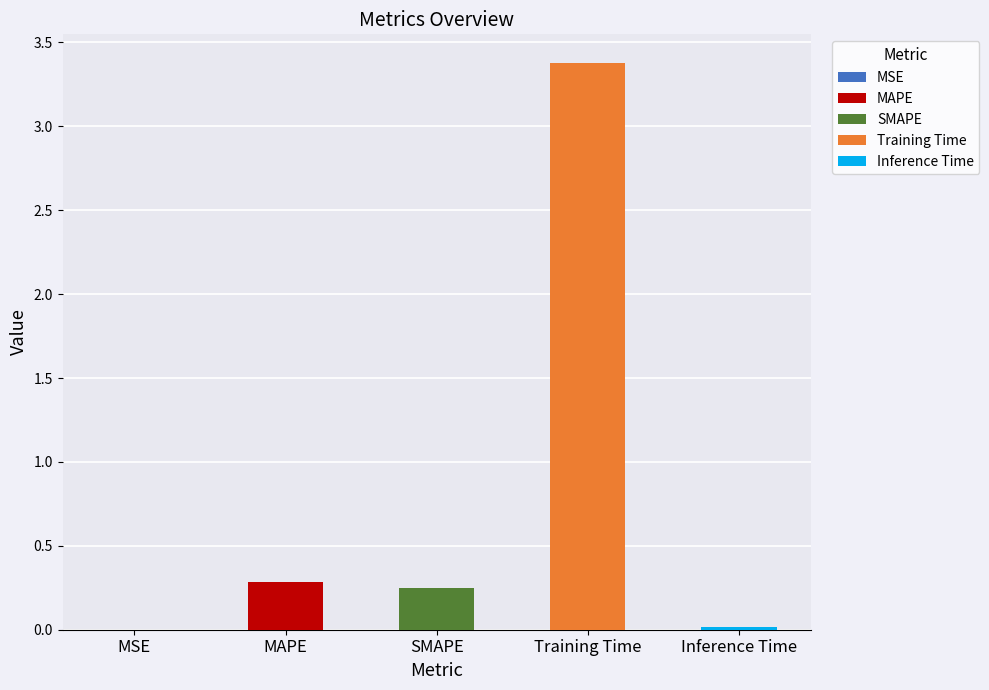

Are the bars horizontal?

No